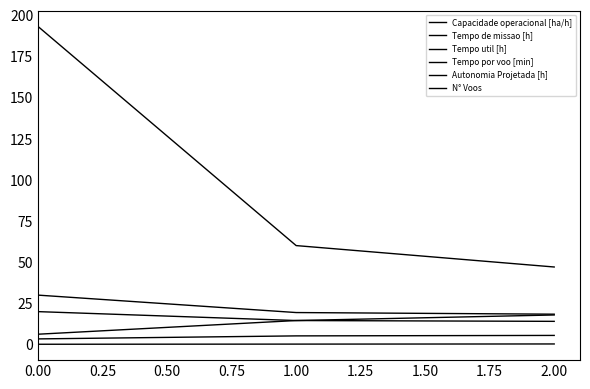

Rank the series by their maximum value, from lowest to highest.

Autonomia Projetada [h], Capacidade operacional [ha/h], Tempo por voo [min], Tempo util [h], Tempo de missao [h], N° Voos